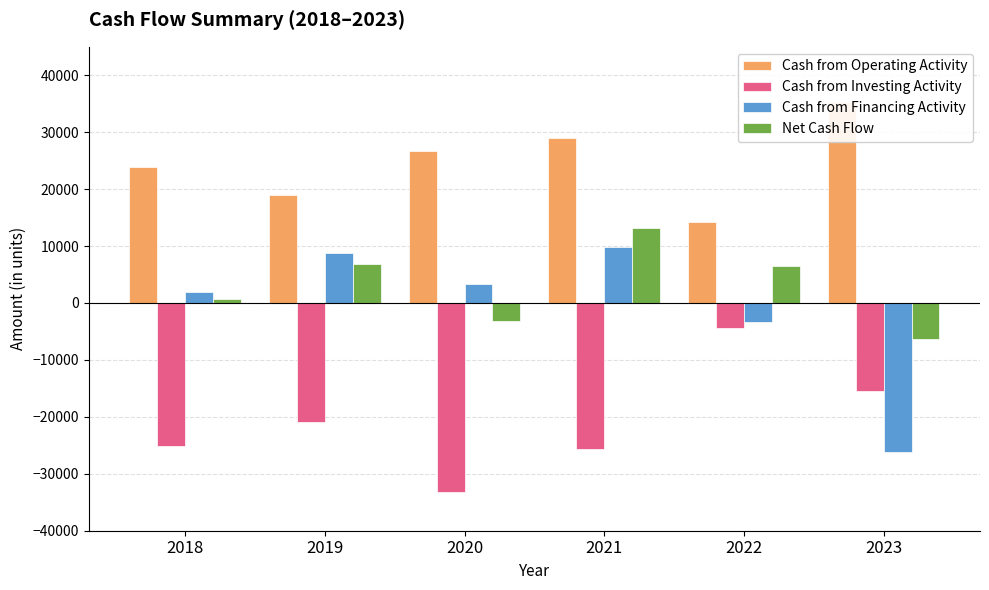

What are all the series names shown in the legend?

Cash from Operating Activity, Cash from Investing Activity, Cash from Financing Activity, Net Cash Flow